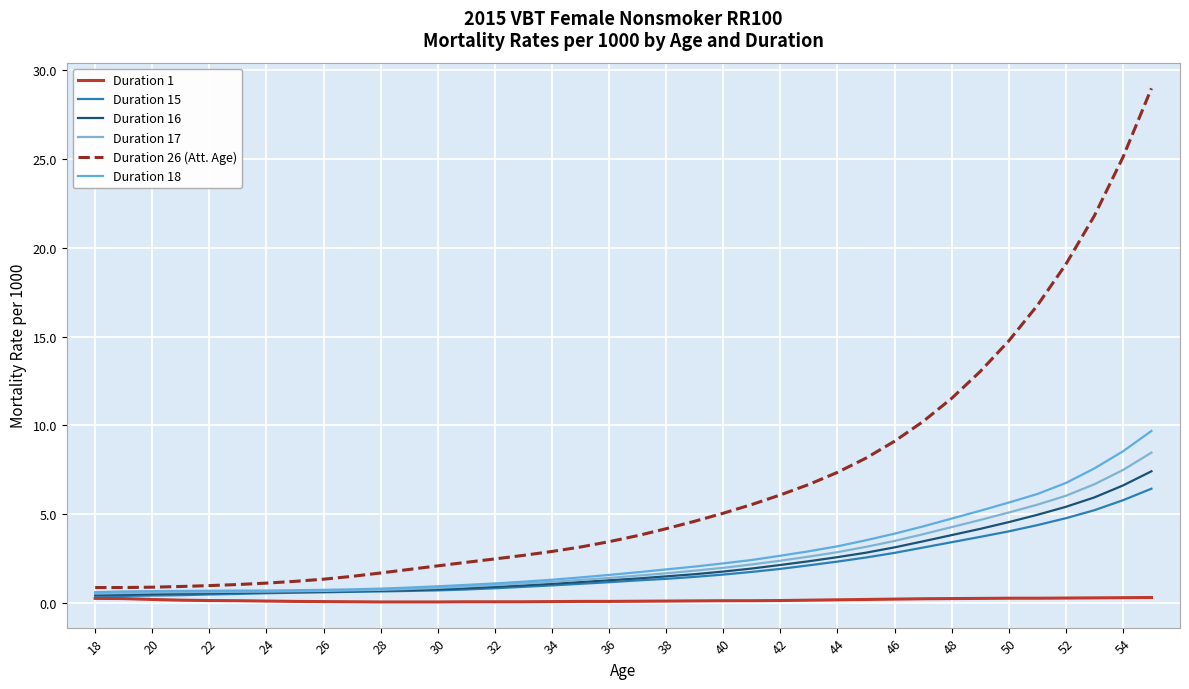

How many lines are shown in the chart?

6